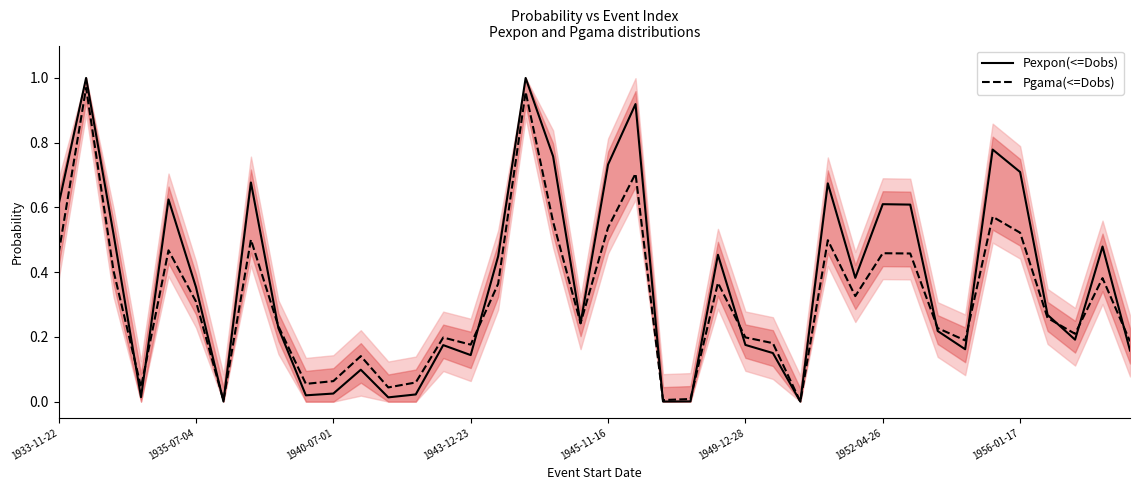

The value of Pexpon(<=Dobs) at 1933-11-22 is 1.1. True or false?

False